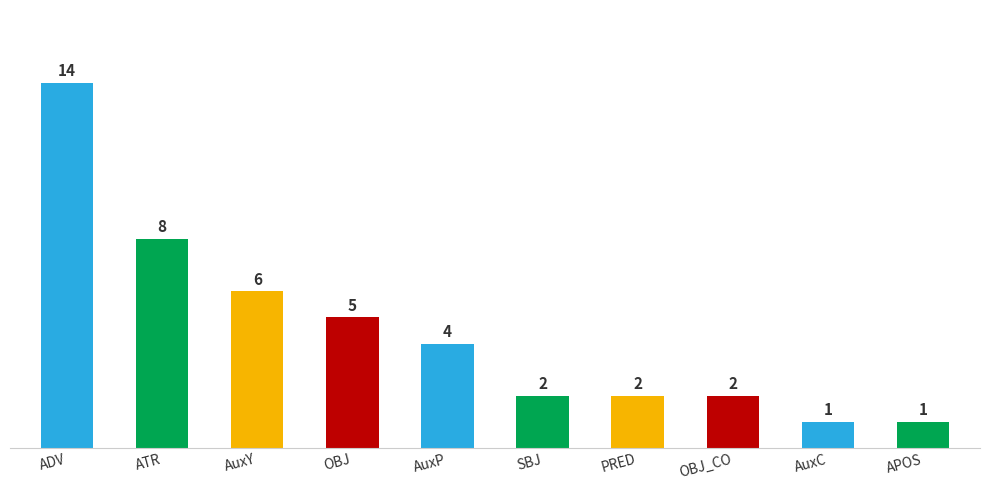

What is the label of the 2nd bar from the left?

ATR